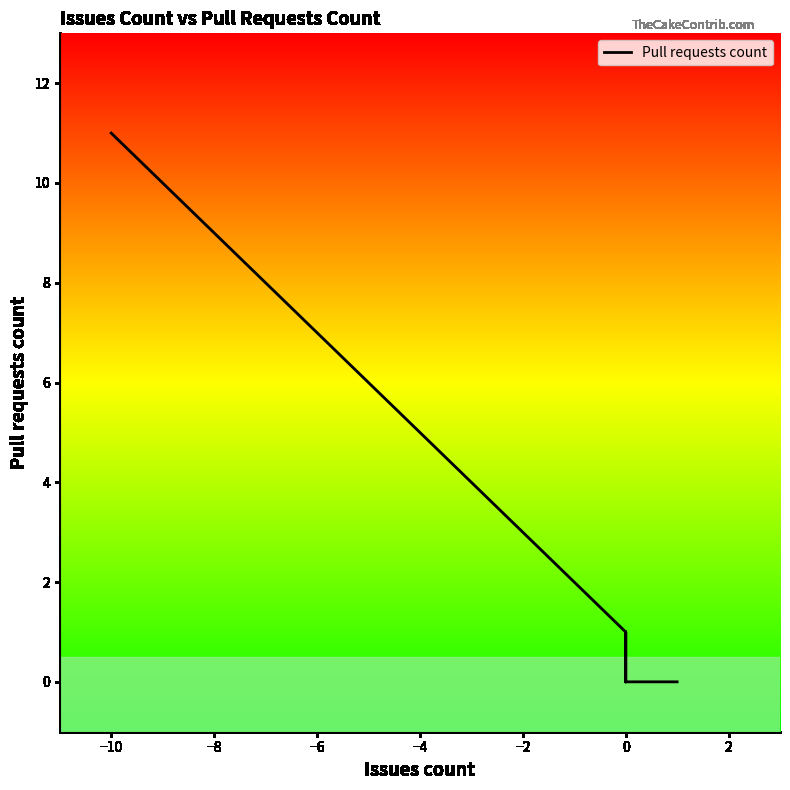

How many lines are shown in the chart?

1